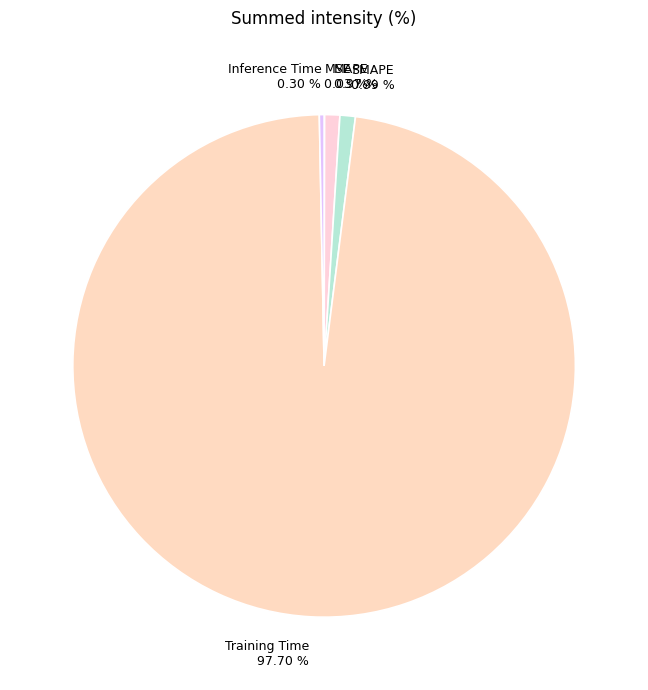

Do Inference Time and Training Time together represent more than half of the pie?

Yes